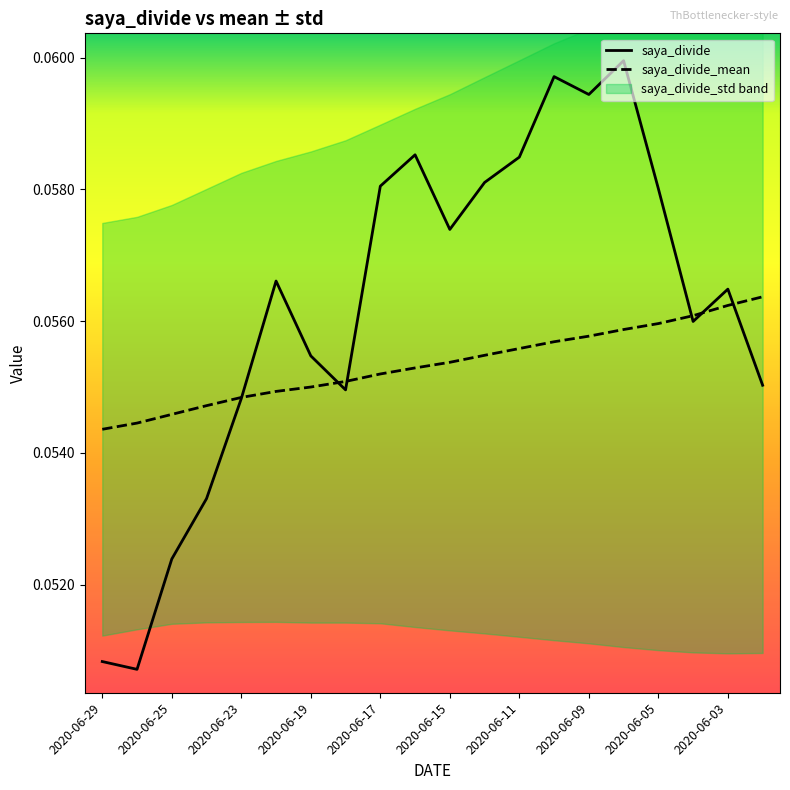

Which label corresponds to the smallest value in the chart?

2020-06-26